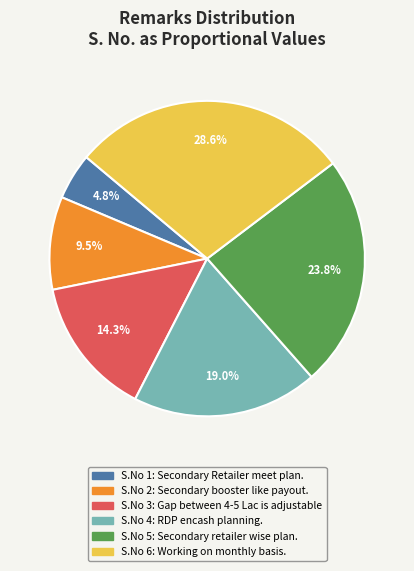

Is there any slice that represents more than half of the pie?

No